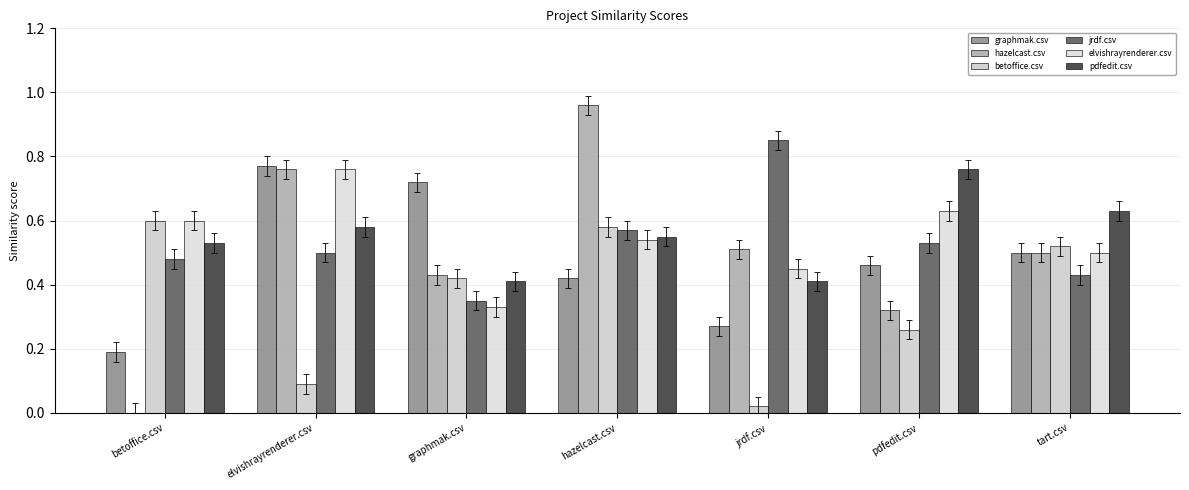

What is the total value across all series at tart.csv?

3.1